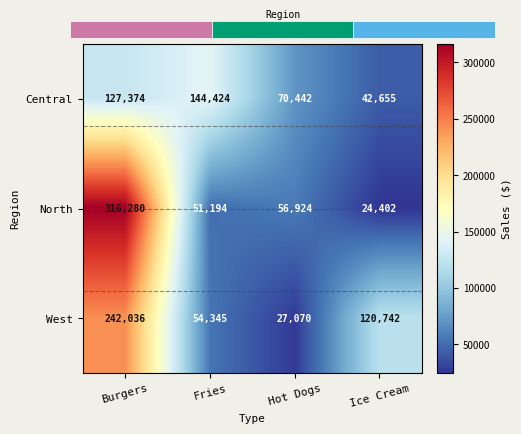

Where is West nearest to the value 134553?

Ice Cream